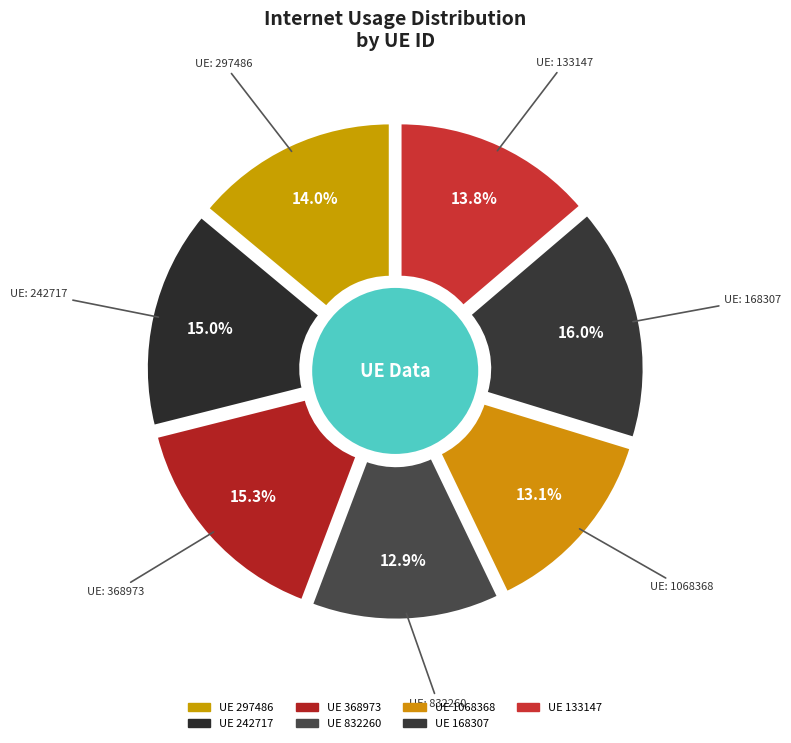

What is the ratio of the value at 368973 to the value at 133147?

1.1